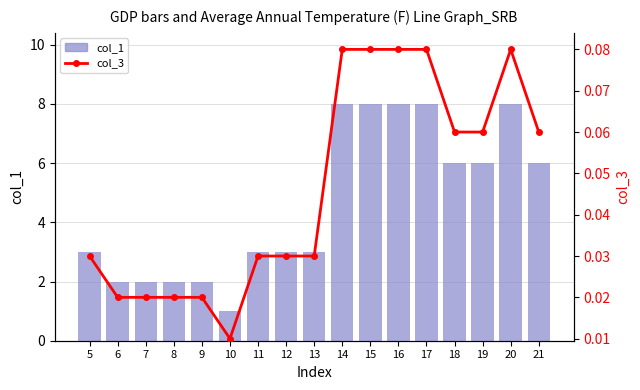

Which series changed the most between 10 and 21?

col_1